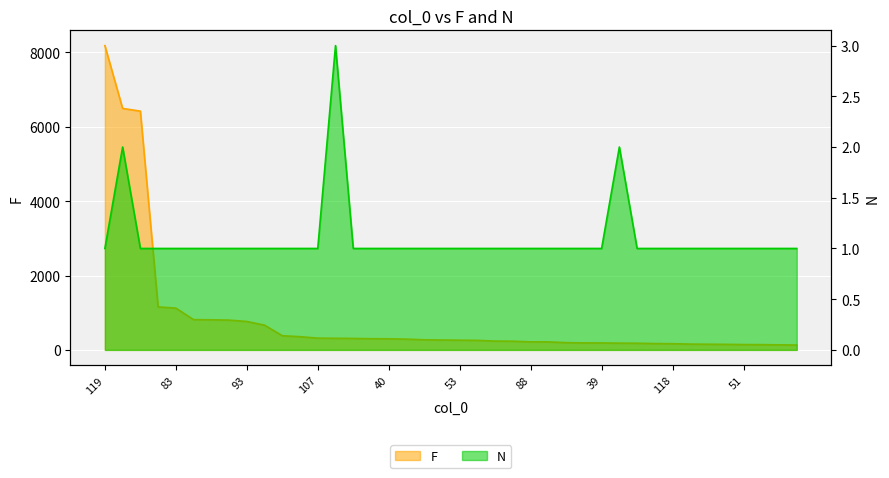

What are all the series names shown in the legend?

F, N